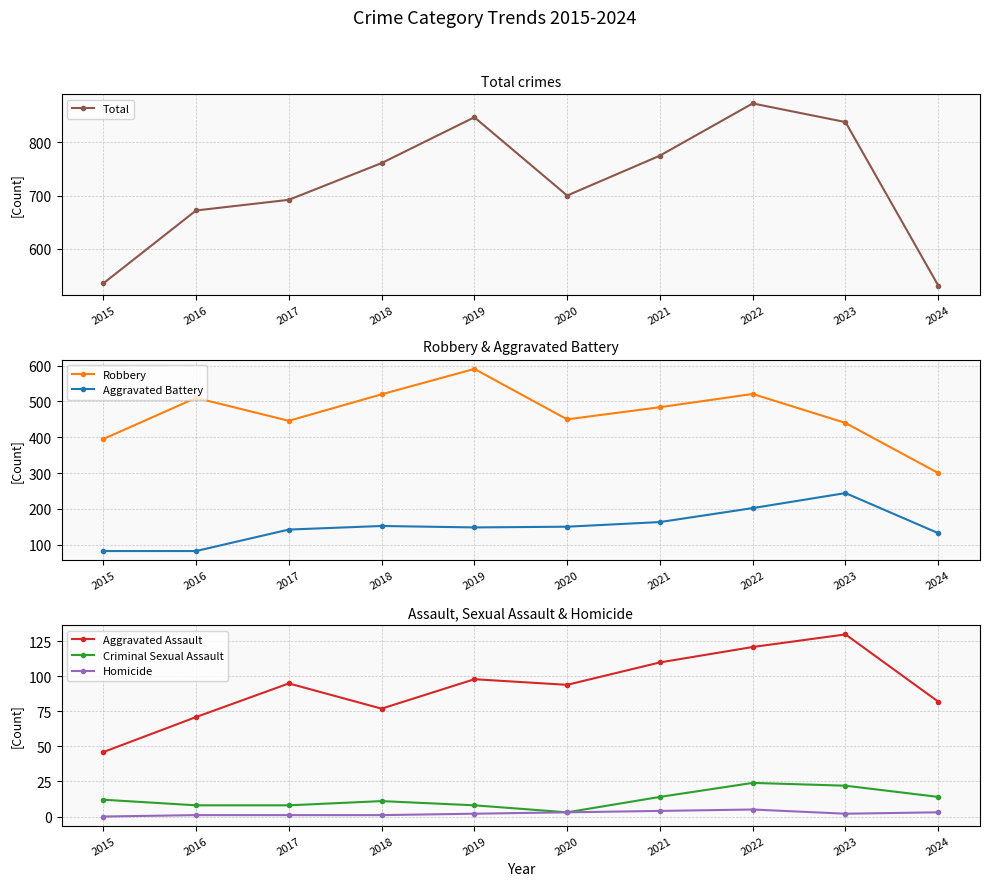

What is the sum of the Aggravated Assault values at 2019 and 2023?

228